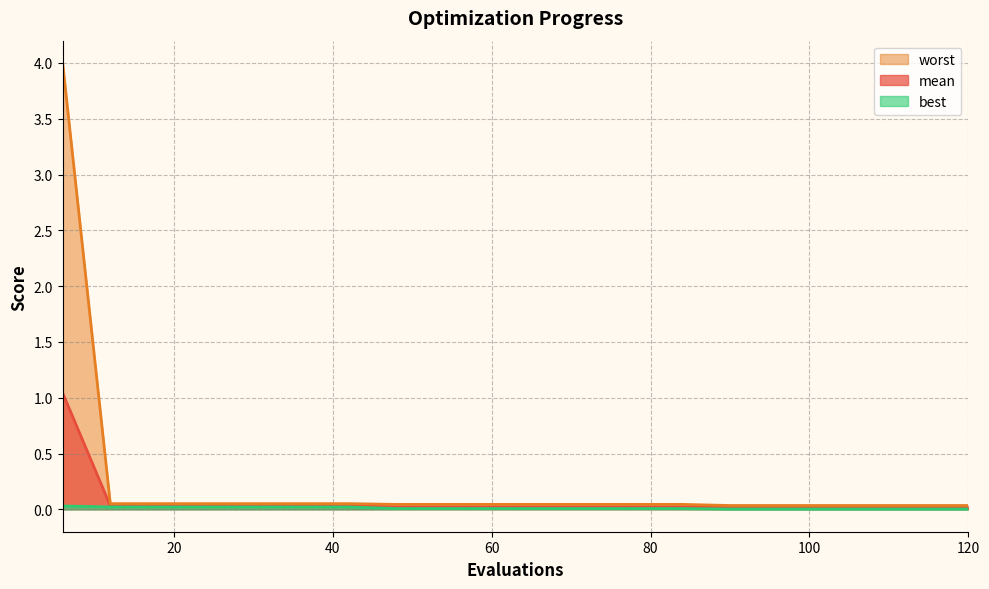

What is the maximum value shown in the chart?

4.0